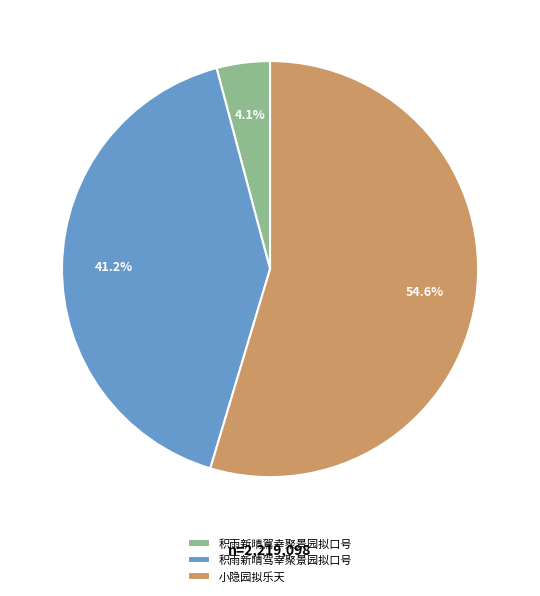

Between 积雨新晴驾幸聚景园拟口号 and 小隐园拟乐天, which is larger?

小隐园拟乐天